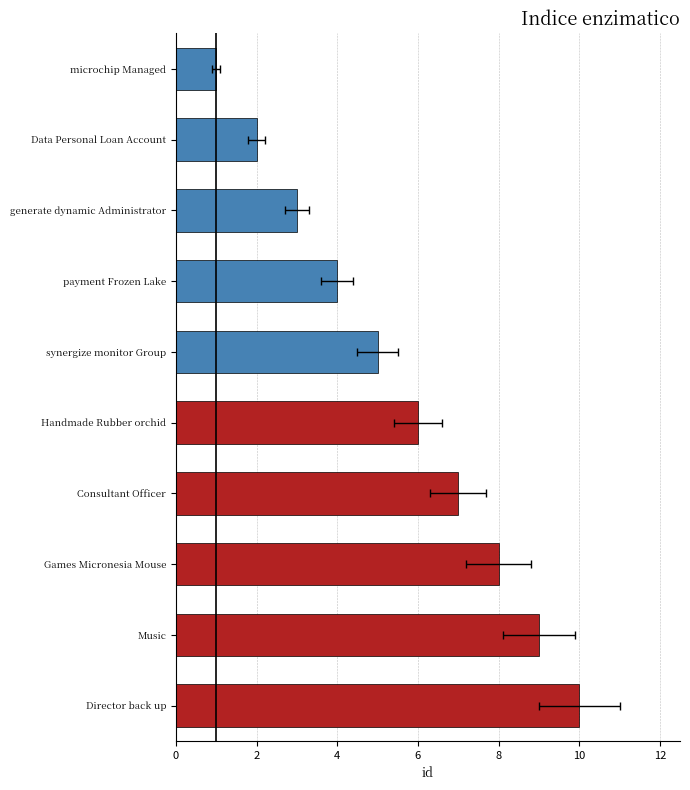

What is the change in value from Handmade Rubber orchid to Consultant Officer?

+1